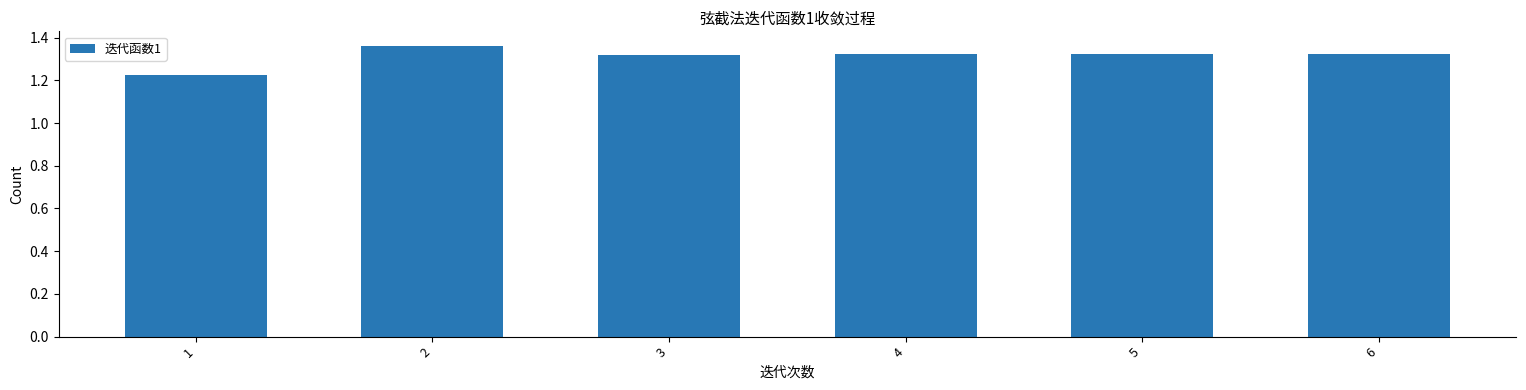

Count the values in the range 1 to 2.

6